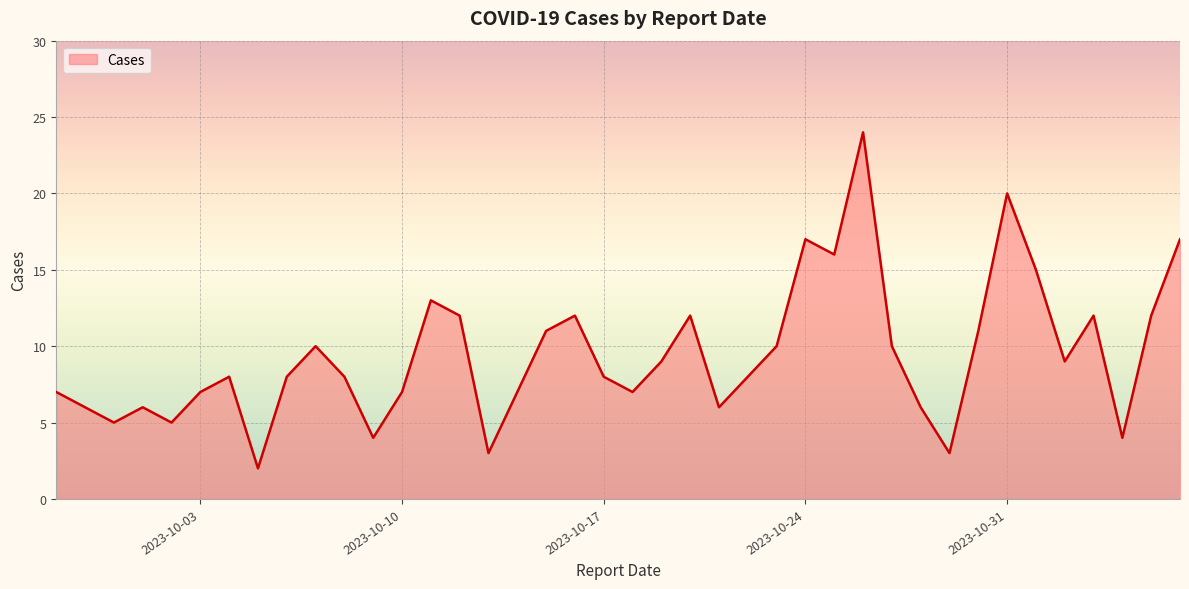

What is the difference between the maximum and minimum values?

22